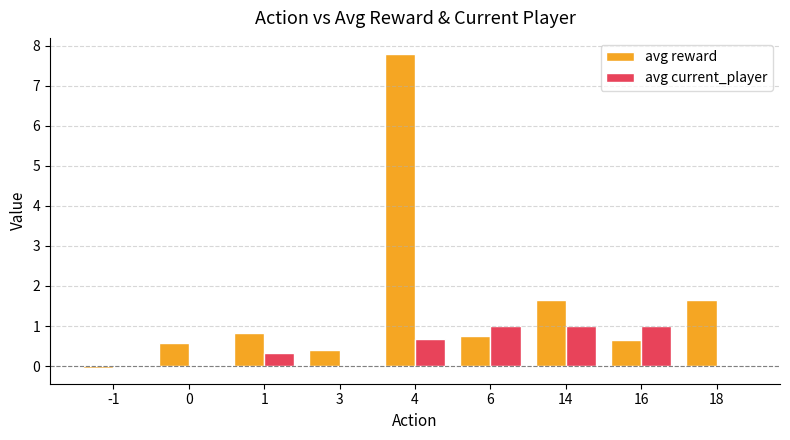

Is the value of avg reward at 18 greater than the value of avg current_player at 18?

Yes